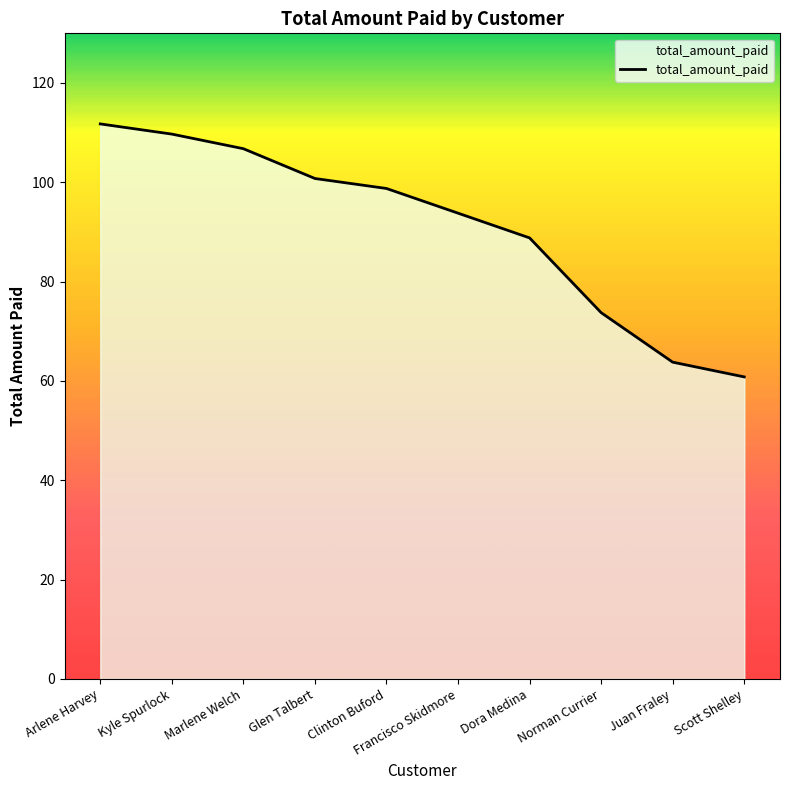

List the labels in order of value, largest first.

Arlene Harvey, Kyle Spurlock, Marlene Welch, Glen Talbert, Clinton Buford, Francisco Skidmore, Dora Medina, Norman Currier, Juan Fraley, Scott Shelley